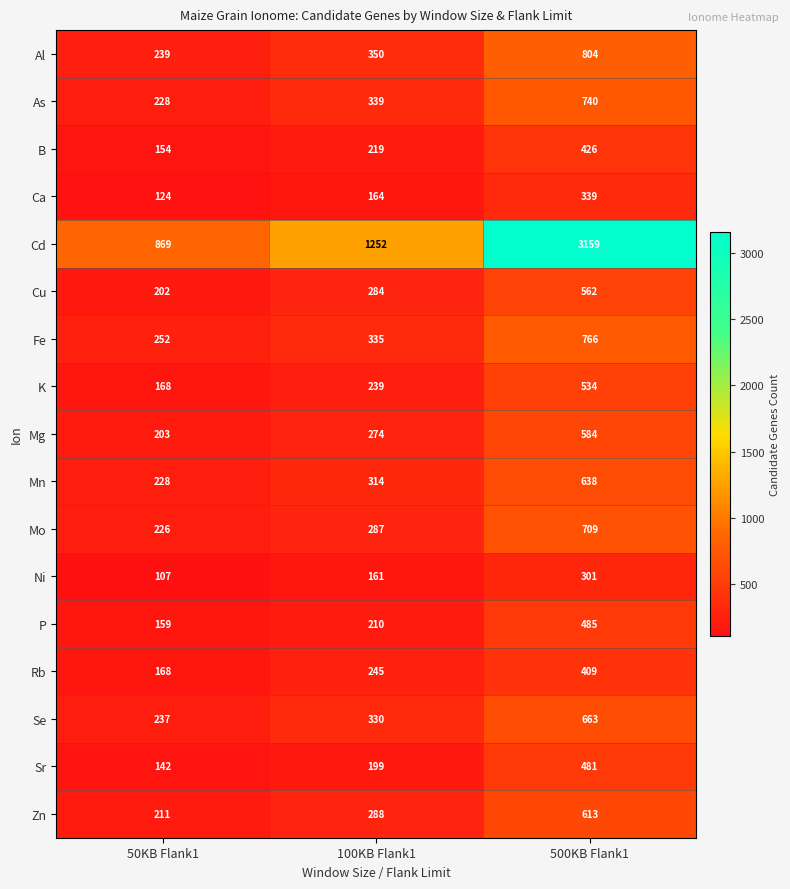

List the series in order of their peak value, highest first.

Cd, Al, Fe, As, Mo, Se, Mn, Zn, Mg, Cu, K, P, Sr, B, Rb, Ca, Ni